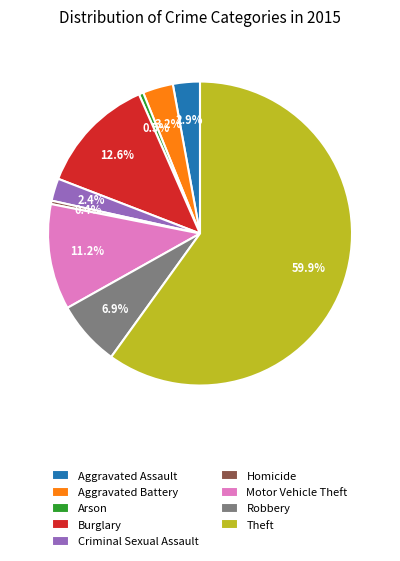

To the nearest percent, what is the difference between the Motor Vehicle Theft and Burglary slice percentages?

1%